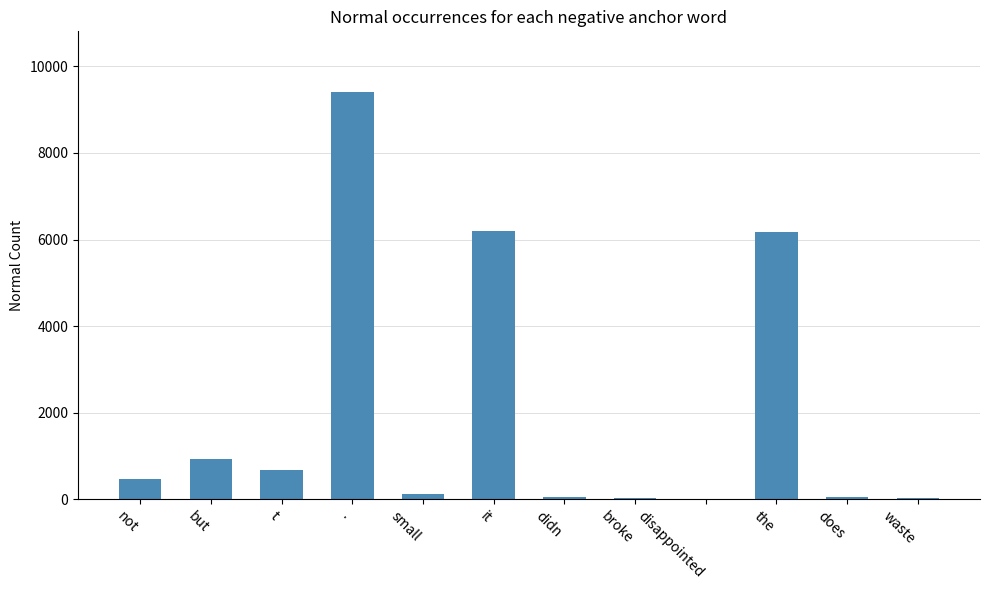

Approximately how many times larger is the value at t compared to but?

0.7